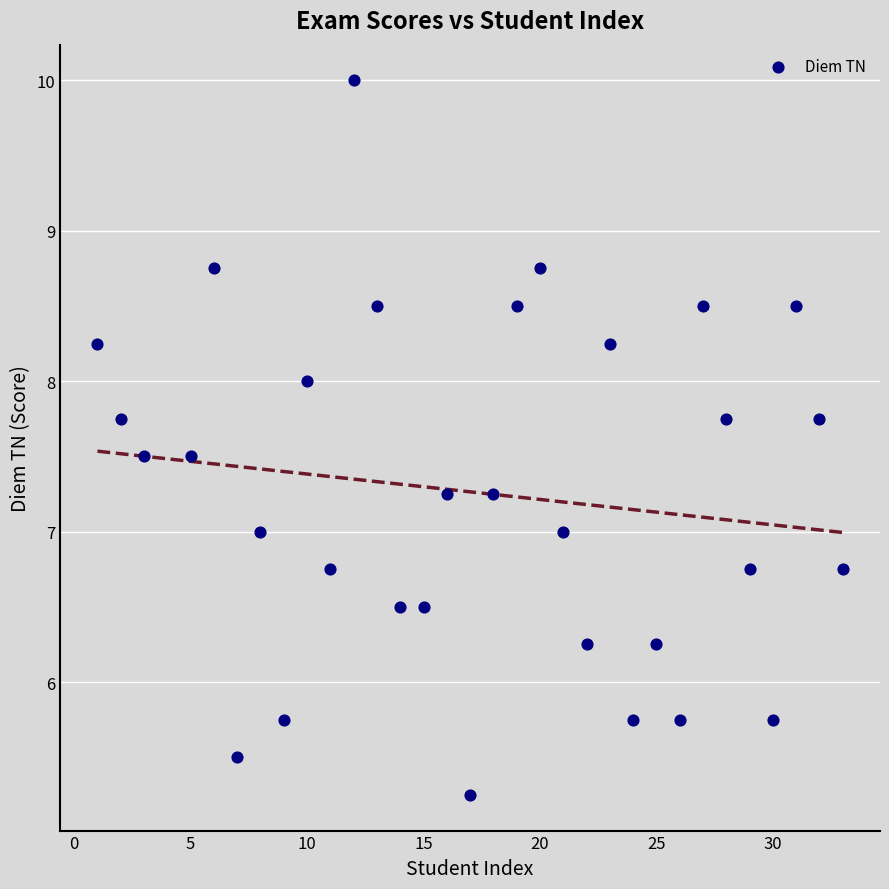

What is the range of X values (max minus min)?

32.0